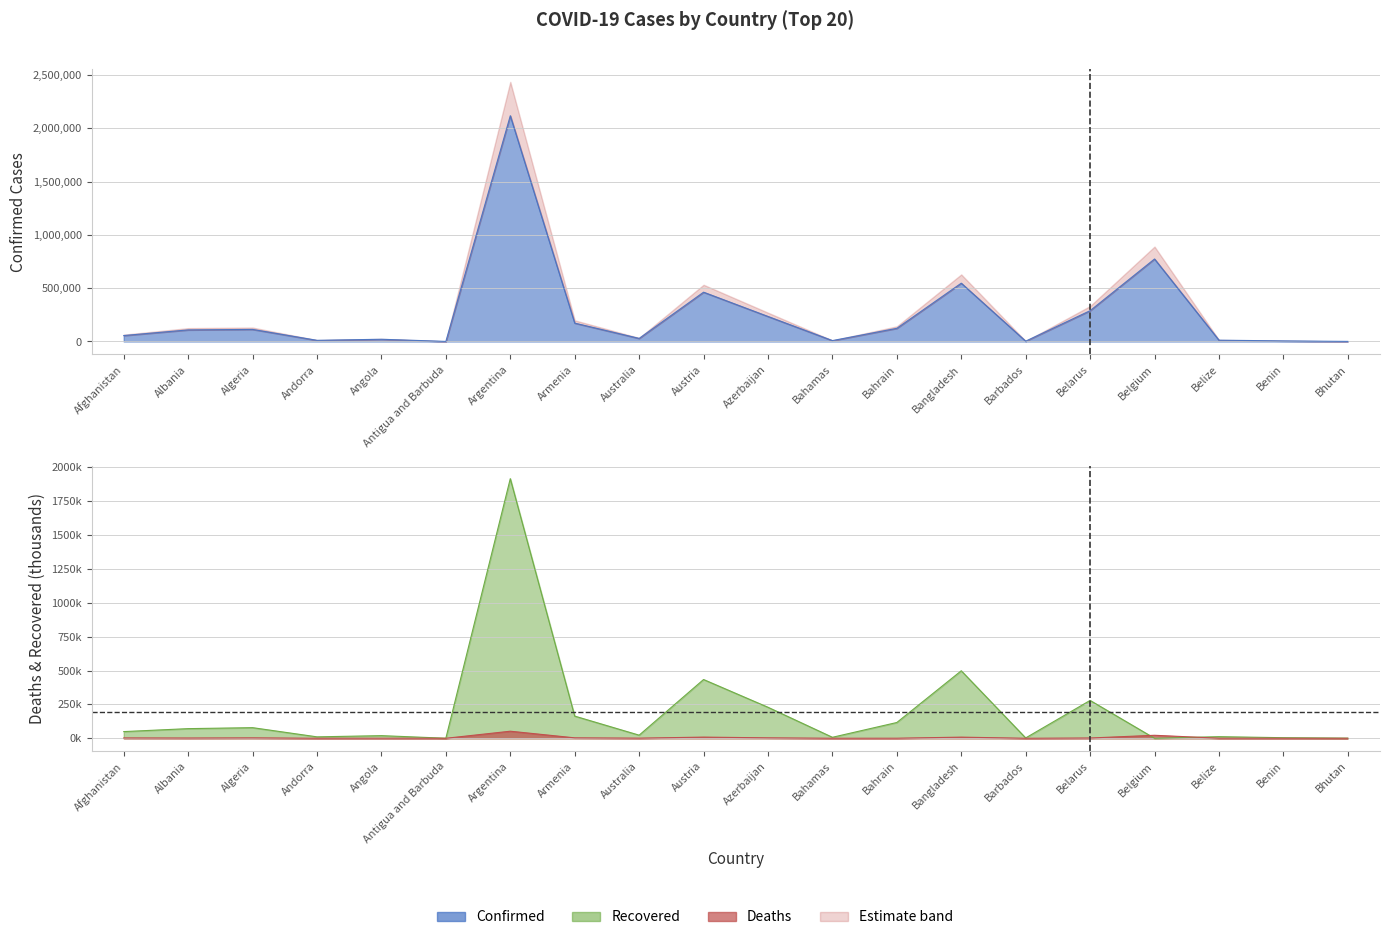

At how many categories does at least one series exceed 674330?

2